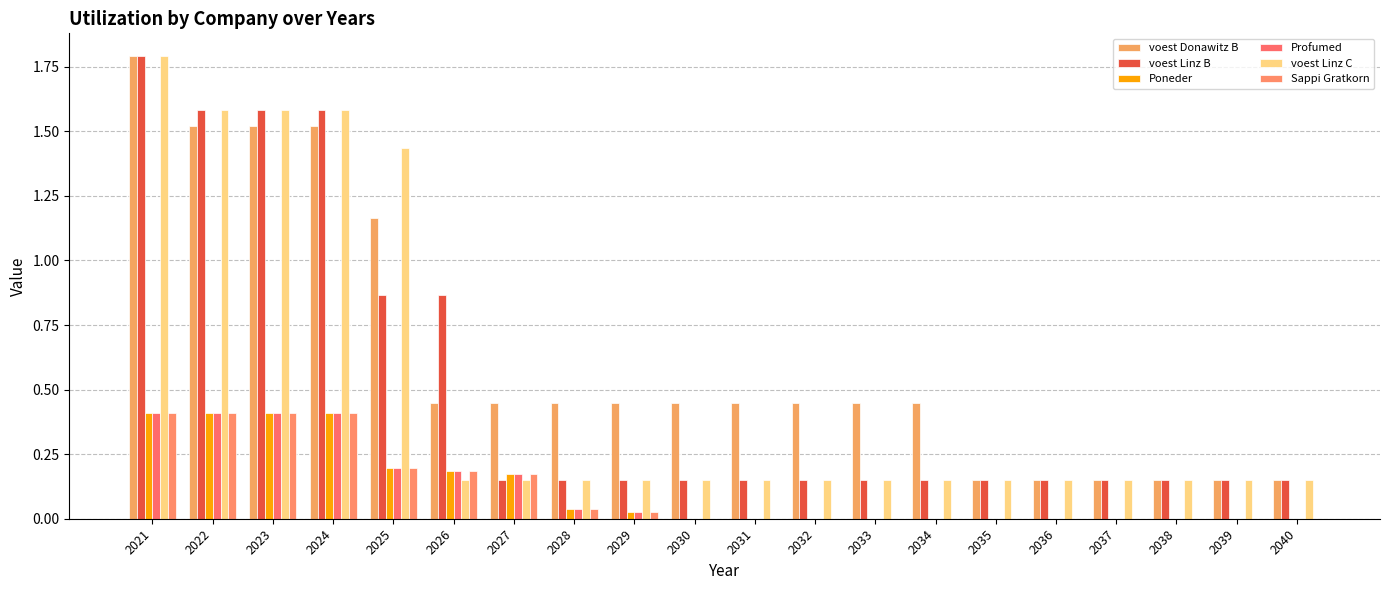

What is the total value across all series at 2035?

0.5